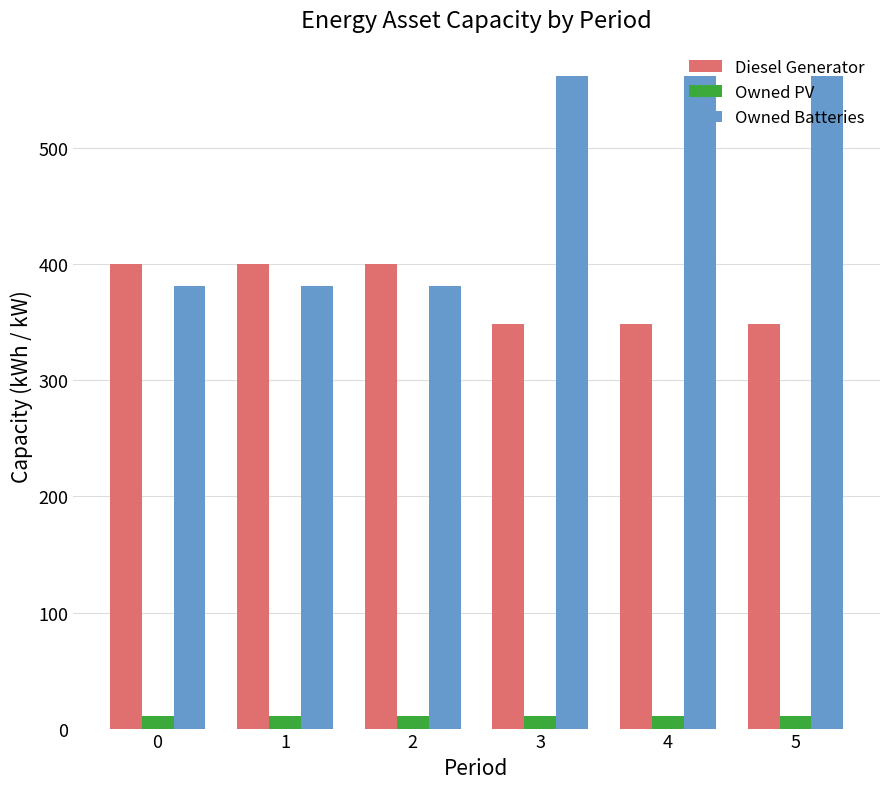

Is the value of Owned Batteries at 0 greater than the value of Owned PV at 4?

Yes